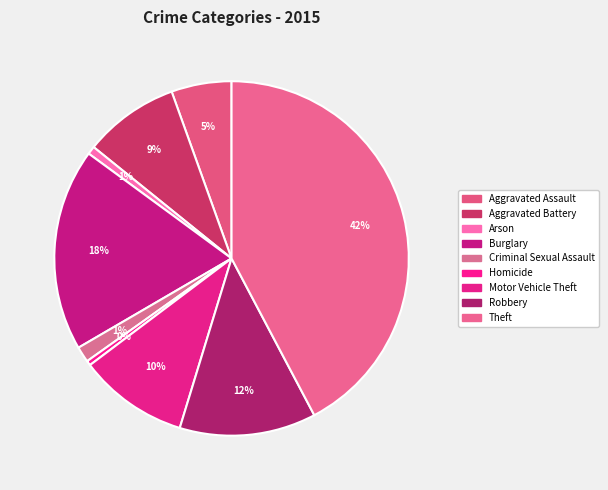

How much of the chart is everything except Theft?

57.7%